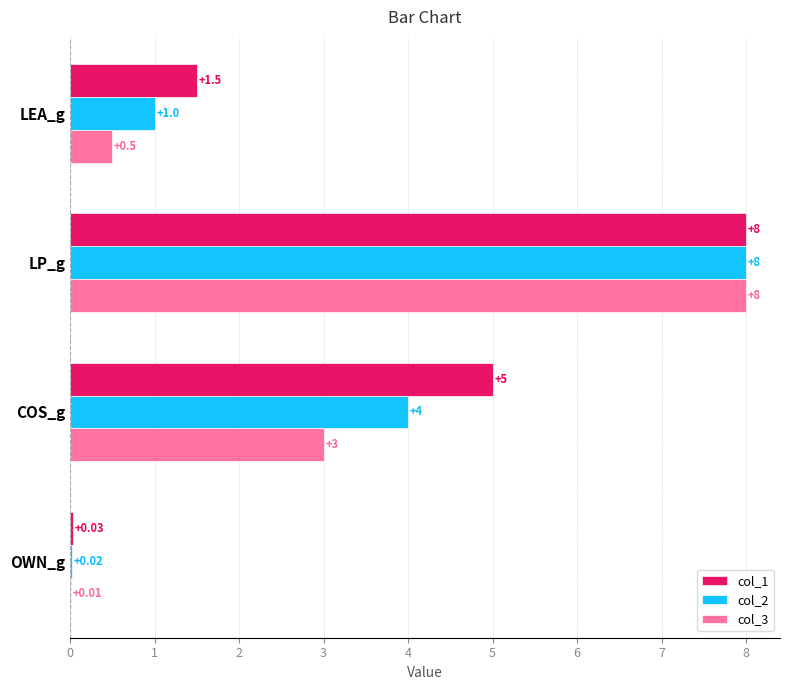

What is the highest value of the col_1 series?

8.0